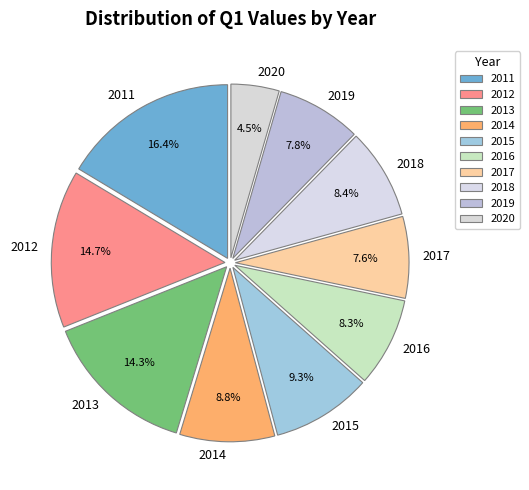

How many segments does this pie chart have?

10